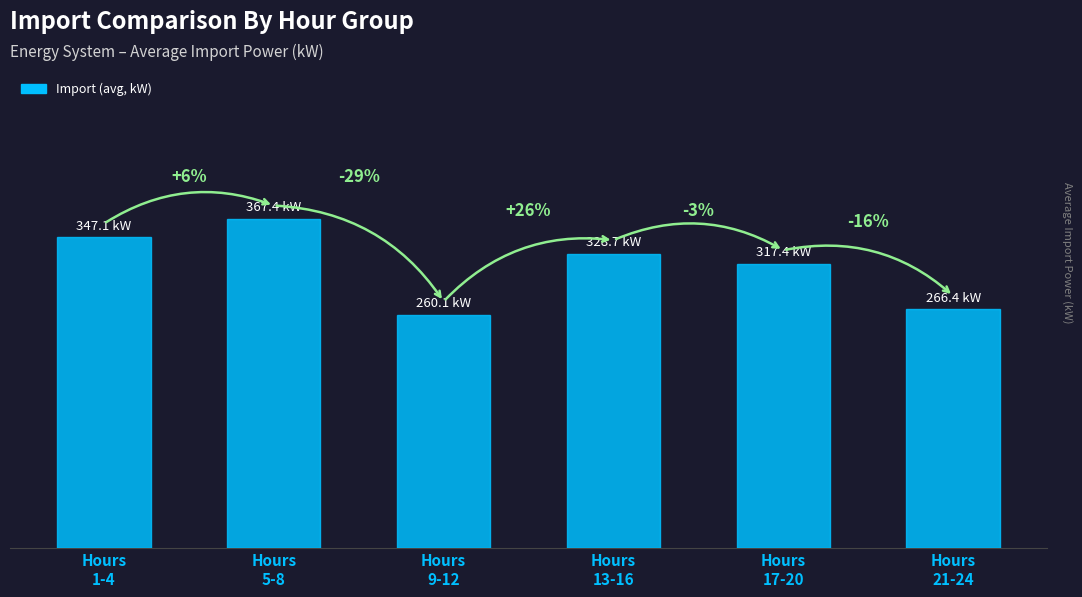

What is the change in value from Hours
9-12 to Hours
13-16?

+68.6